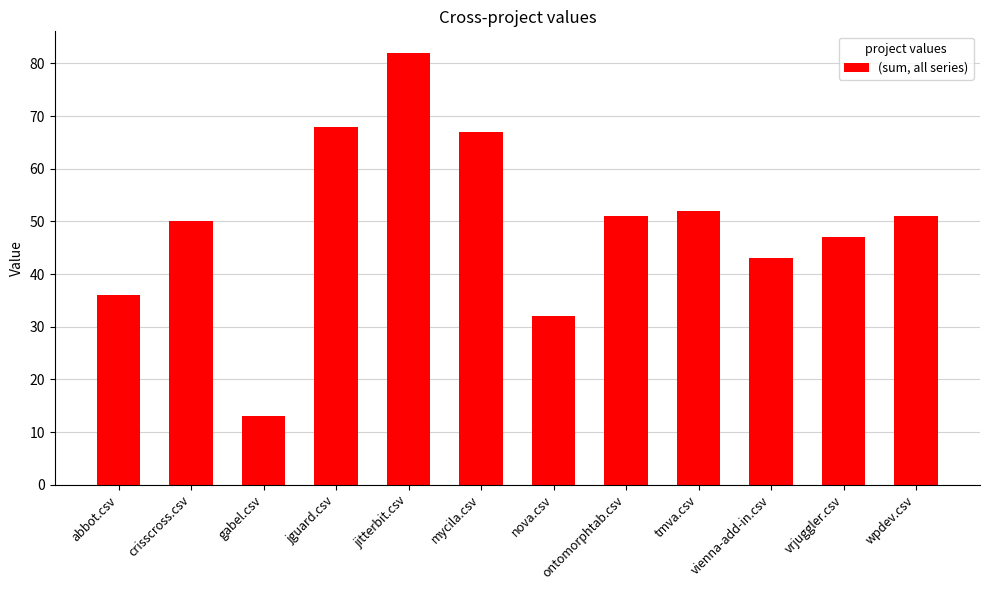

What is the change in value from nova.csv to ontomorphtab.csv?

+19